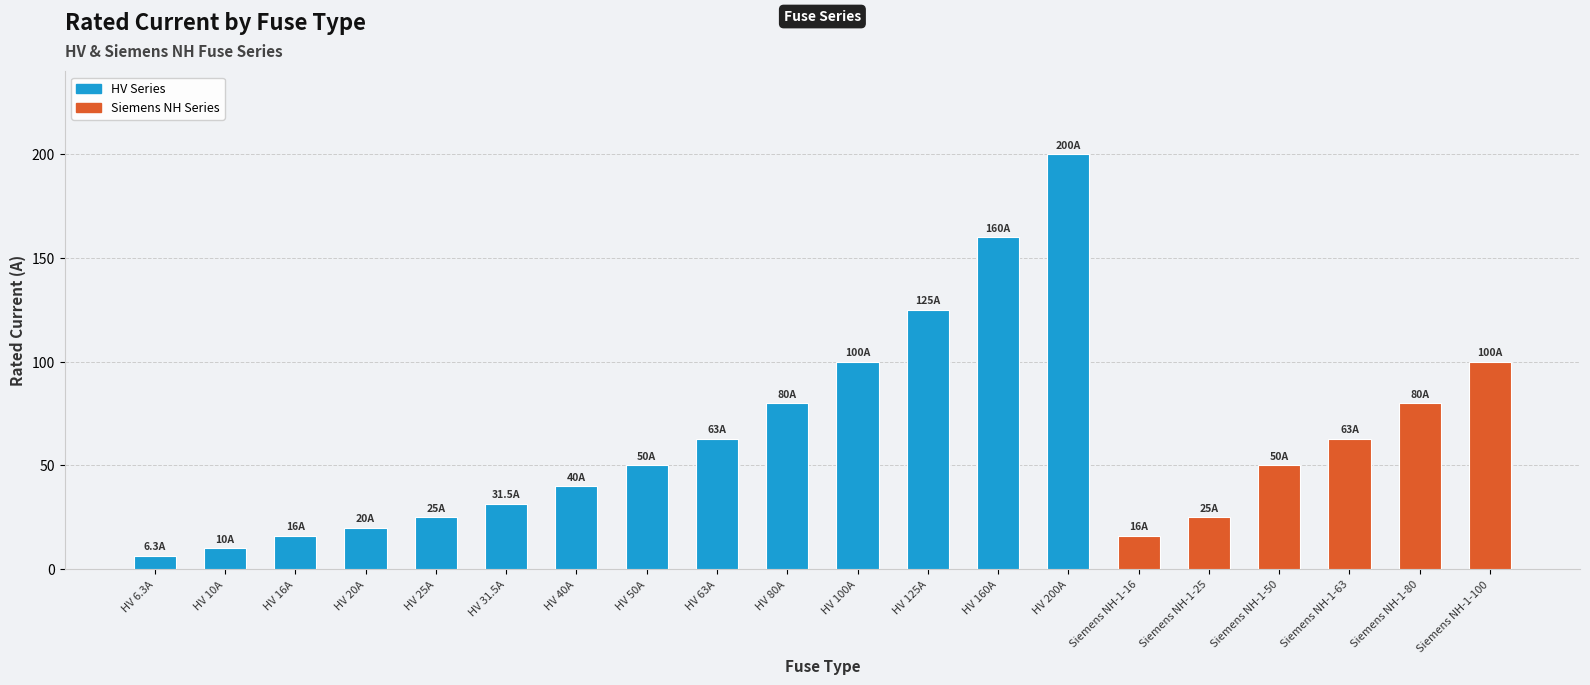

Is it true that the value at HV 31.5A is 31.5?

True